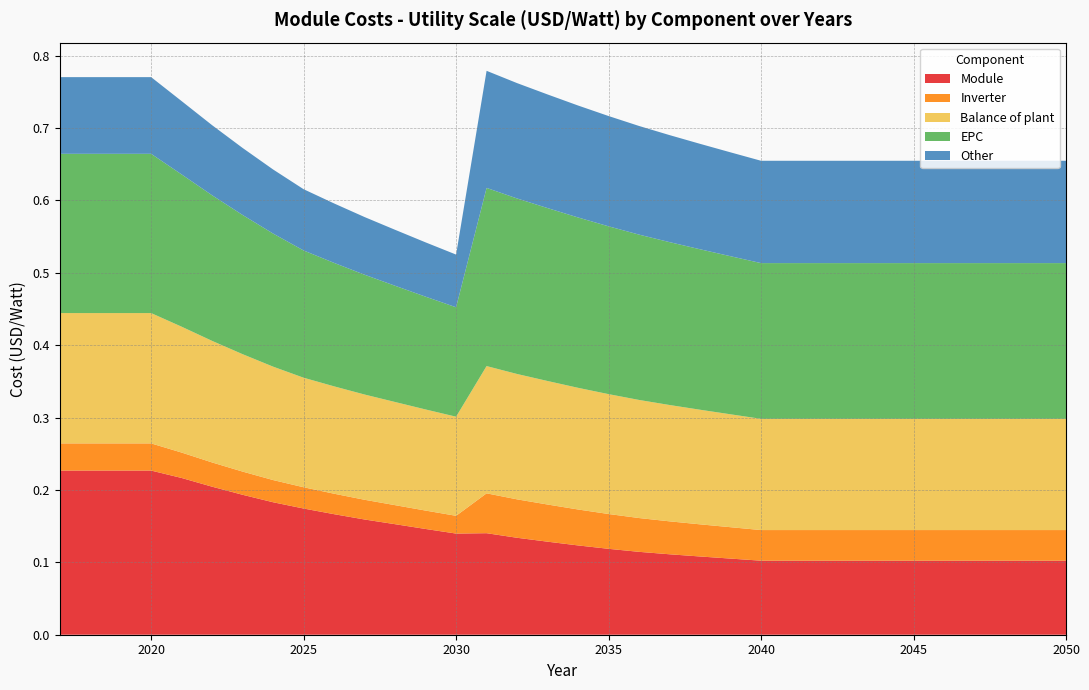

Reading left to right, what are all the values shown in this chart?

Module: 0.2	0.2	0.2	0.2	0.2	0.2	0.2	0.2	0.2	0.2	0.2	0.2	0.1	0.1	0.1	0.1	0.1	0.1	0.1	0.1	0.1	0.1	0.1	0.1	0.1	0.1	0.1	0.1	0.1	0.1	0.1	0.1	0.1	0.1
Inverter: 0.0	0.0	0.0	0.0	0.0	0.0	0.0	0.0	0.0	0.0	0.0	0.0	0.0	0.0	0.1	0.1	0.1	0.0	0.0	0.0	0.0	0.0	0.0	0.0	0.0	0.0	0.0	0.0	0.0	0.0	0.0	0.0	0.0	0.0
Balance of plant: 0.2	0.2	0.2	0.2	0.2	0.2	0.2	0.2	0.2	0.1	0.1	0.1	0.1	0.1	0.2	0.2	0.2	0.2	0.2	0.2	0.2	0.2	0.2	0.2	0.2	0.2	0.2	0.2	0.2	0.2	0.2	0.2	0.2	0.2
EPC: 0.2	0.2	0.2	0.2	0.2	0.2	0.2	0.2	0.2	0.2	0.2	0.2	0.2	0.2	0.2	0.2	0.2	0.2	0.2	0.2	0.2	0.2	0.2	0.2	0.2	0.2	0.2	0.2	0.2	0.2	0.2	0.2	0.2	0.2
Other: 0.1	0.1	0.1	0.1	0.1	0.1	0.1	0.1	0.1	0.1	0.1	0.1	0.1	0.1	0.2	0.2	0.2	0.2	0.2	0.2	0.1	0.1	0.1	0.1	0.1	0.1	0.1	0.1	0.1	0.1	0.1	0.1	0.1	0.1